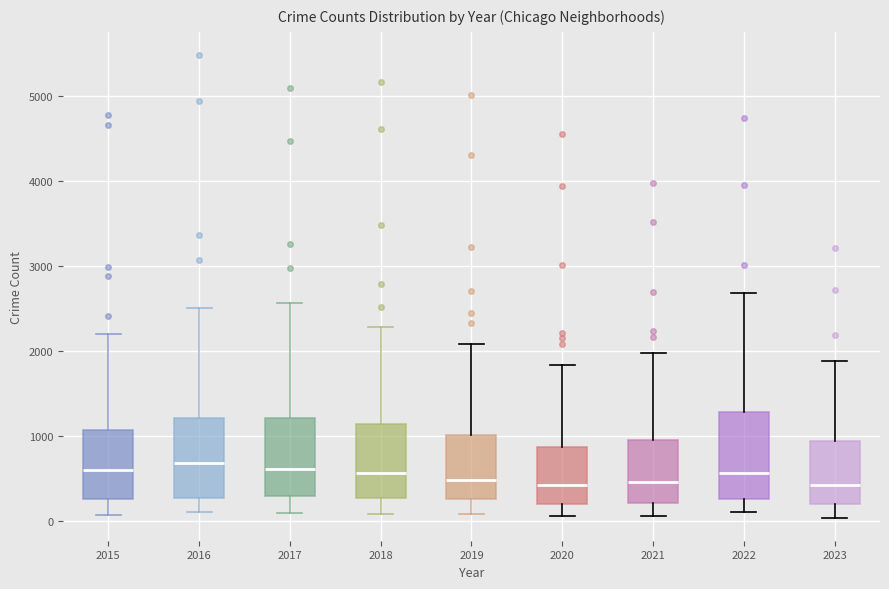

Reading left to right, read every box against the y-axis: the position of its median line, the range the box covers, and the ends of its whiskers. The values are not printed on the chart, so give them approximately, as read against the axis.

2015: median 600, box 300 to 1100, whiskers 100 to 2200
2016: median 700, box 300 to 1200, whiskers 100 to 2500
2017: median 600, box 300 to 1200, whiskers 100 to 2600
2018: median 600, box 300 to 1100, whiskers 100 to 2300
2019: median 500, box 300 to 1000, whiskers 100 to 2100
2020: median 400, box 200 to 900, whiskers 100 to 1800
2021: median 500, box 200 to 900, whiskers 100 to 2000
2022: median 600, box 300 to 1300, whiskers 100 to 2700
2023: median 400, box 200 to 900, whiskers 0 to 1900